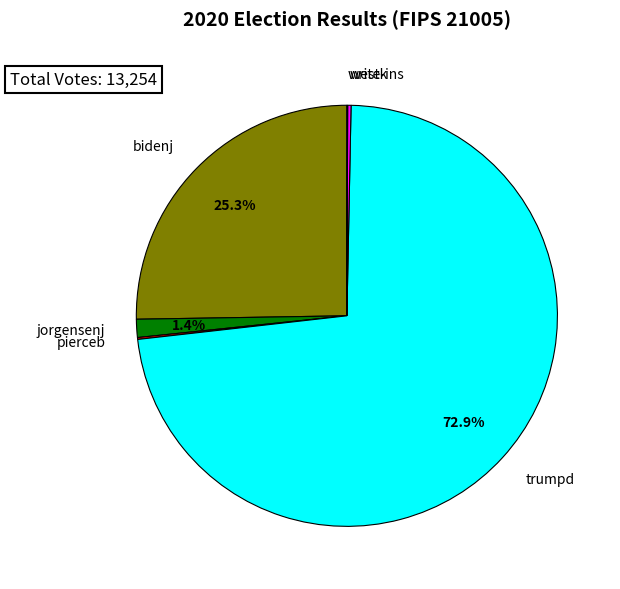

Does trumpd represent more than half of the total?

Yes